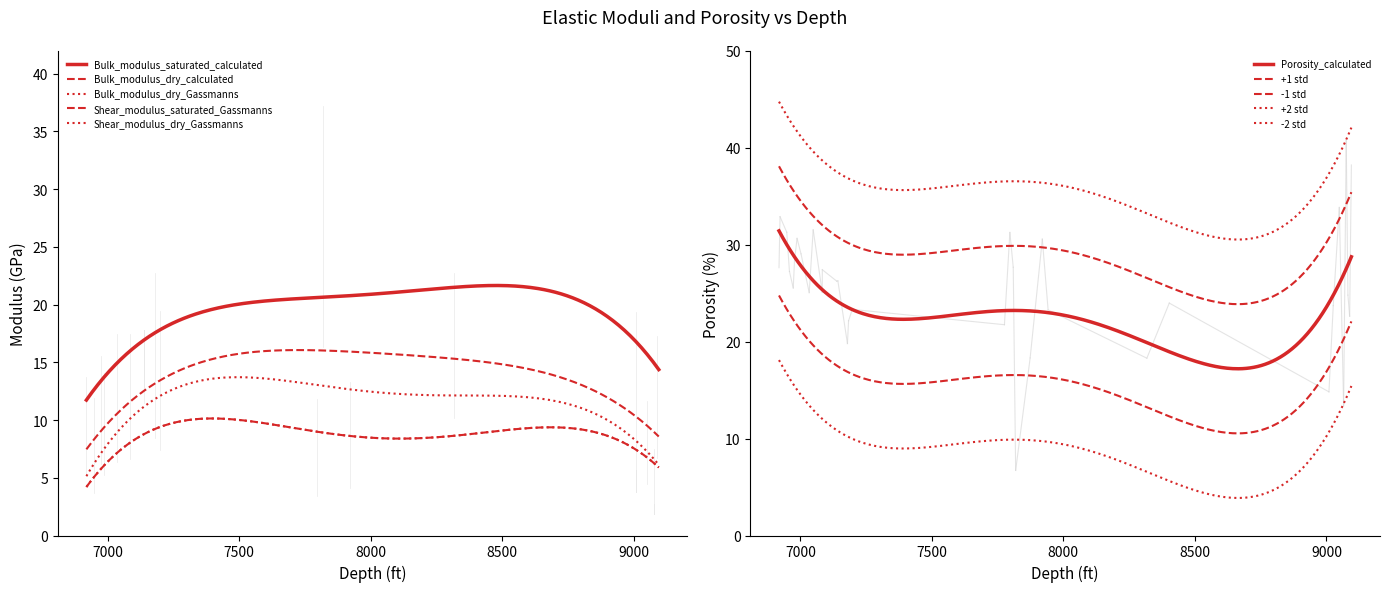

Between 9088.37 and 6958.67, which is larger?

9088.37